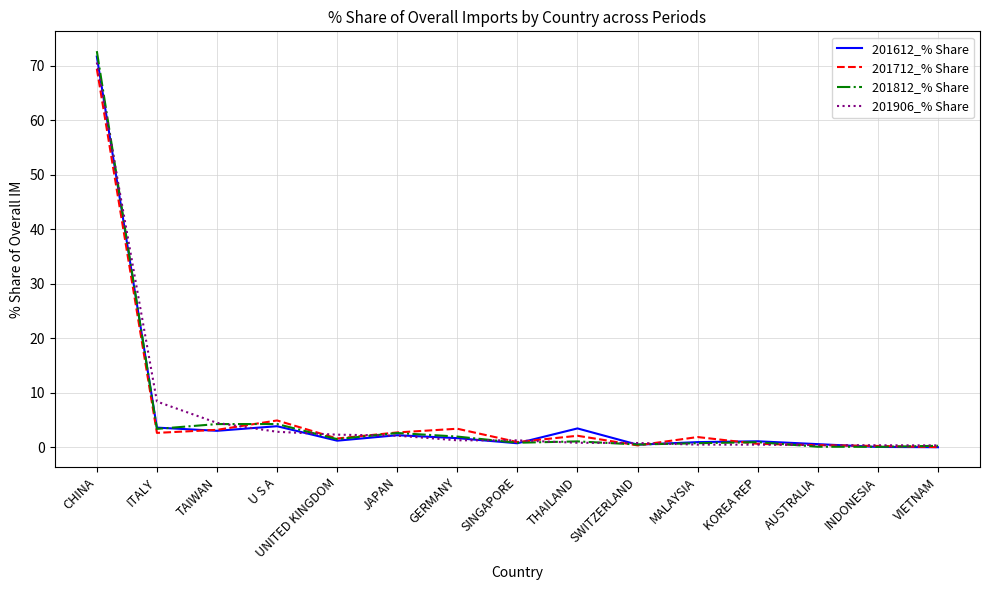

What position from the left is U S A?

4